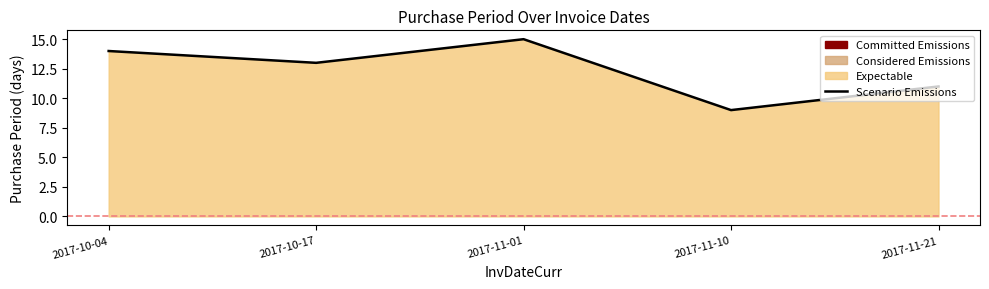

What is the change in value from 2017-10-04 to 2017-10-17?

-1